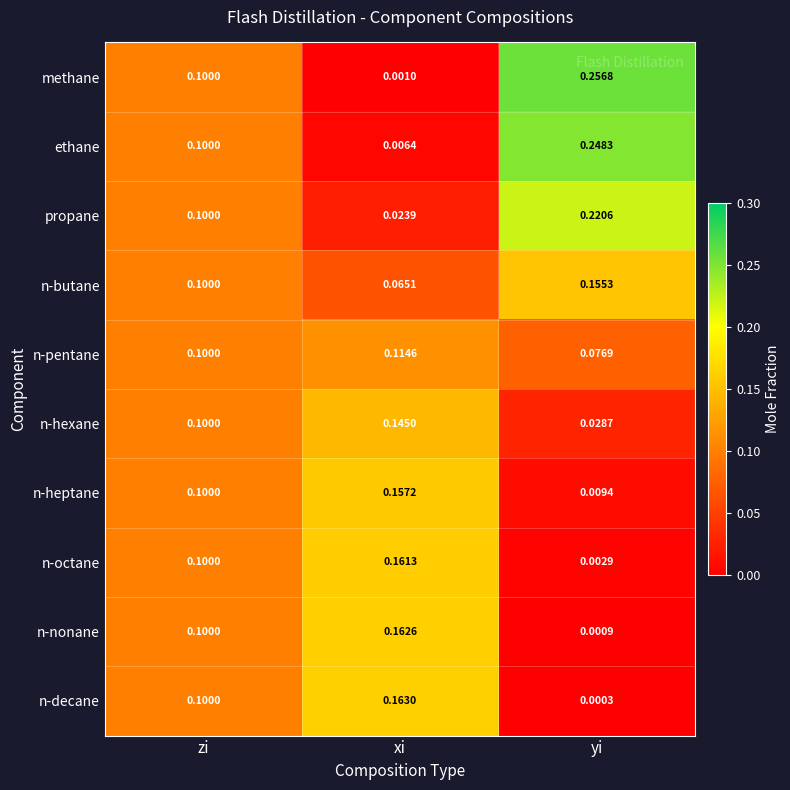

Which series changed the most between zi and yi?

methane